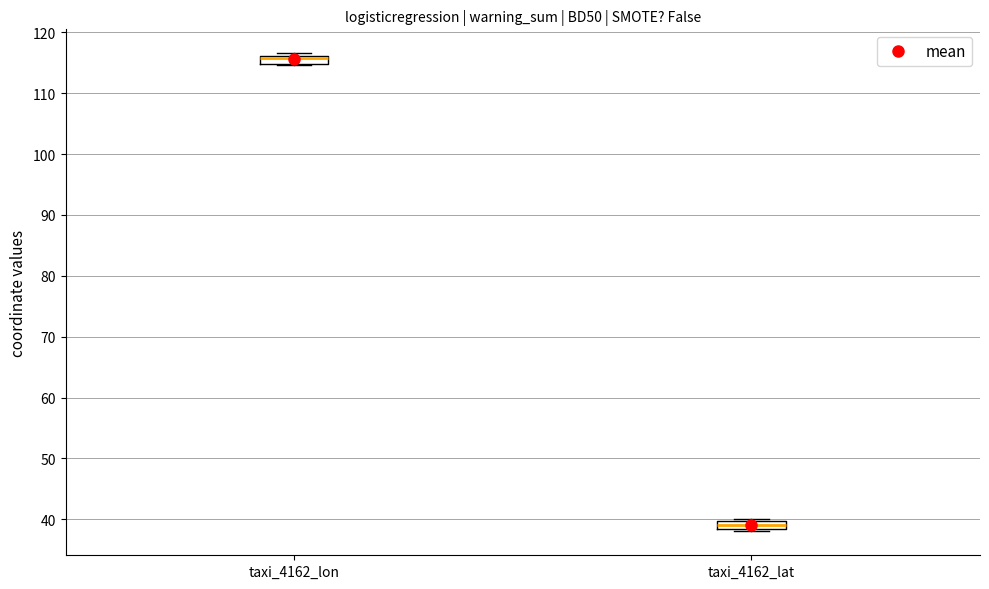

Where is the upper edge of the box for taxi_4162_lat on the y-axis? The values are not printed on the chart, so give them approximately, as read against the axis.

40